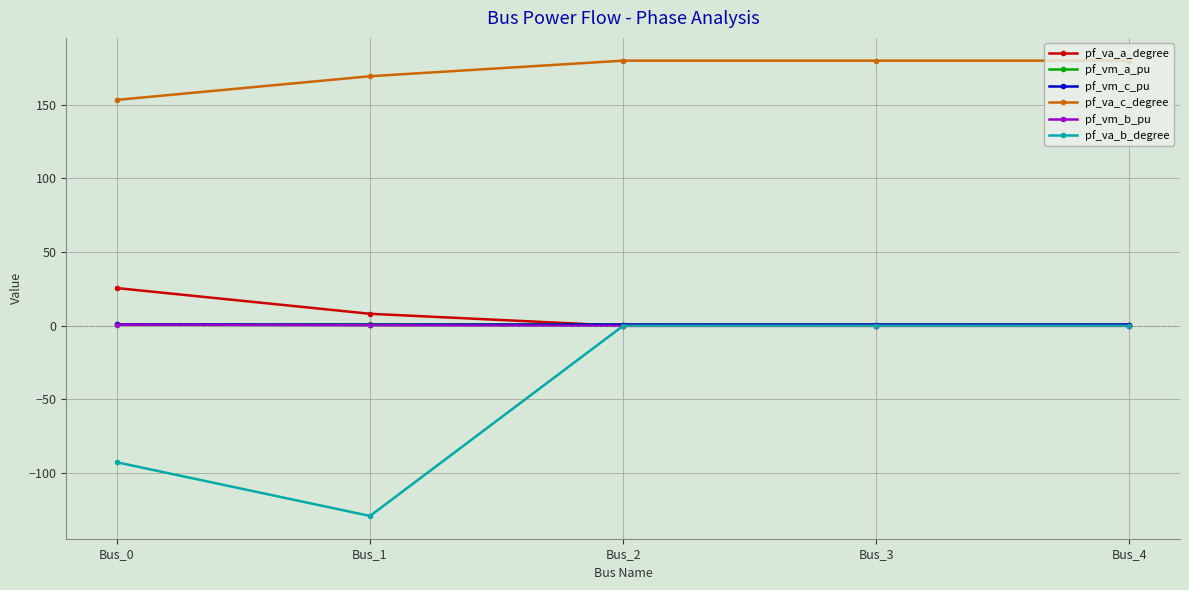

The value of pf_va_c_degree at Bus_2 is 180.0. True or false?

True